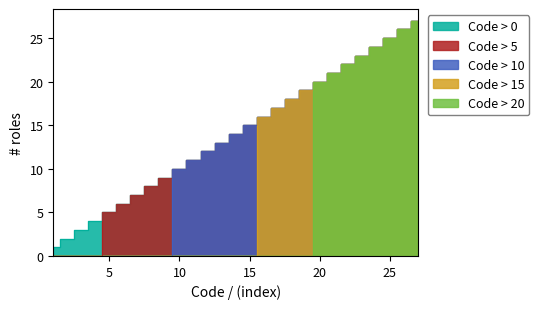

How many series are shown in this chart?

5